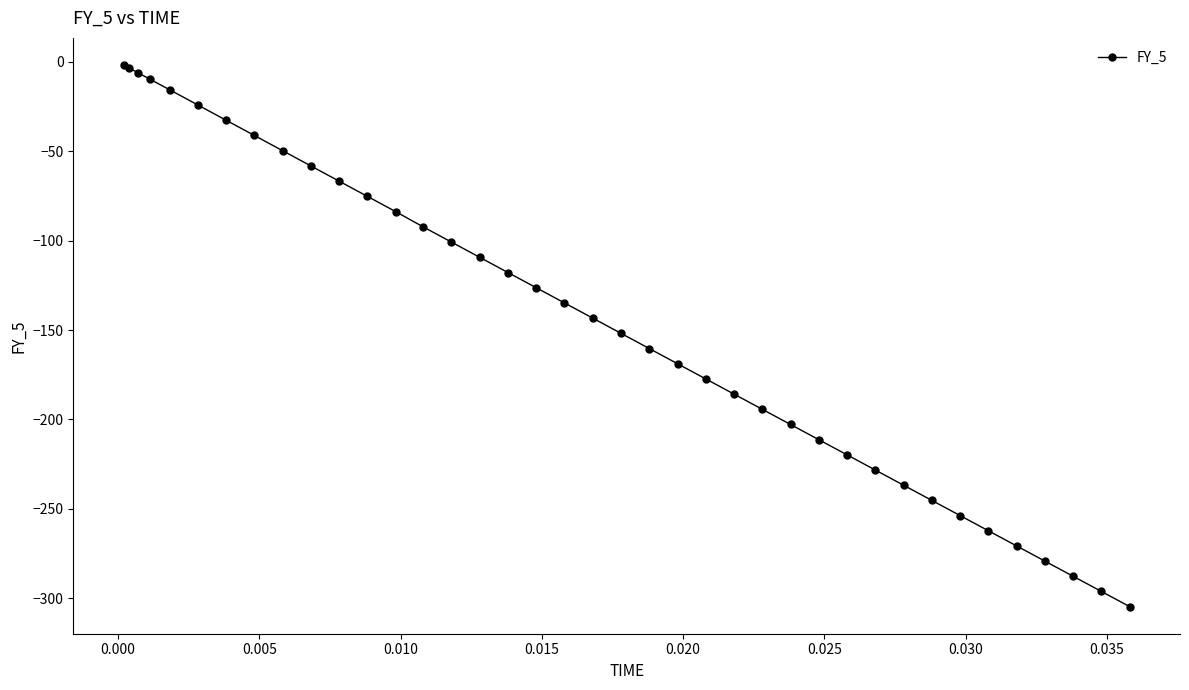

What is the sum of all values?

-5630.3